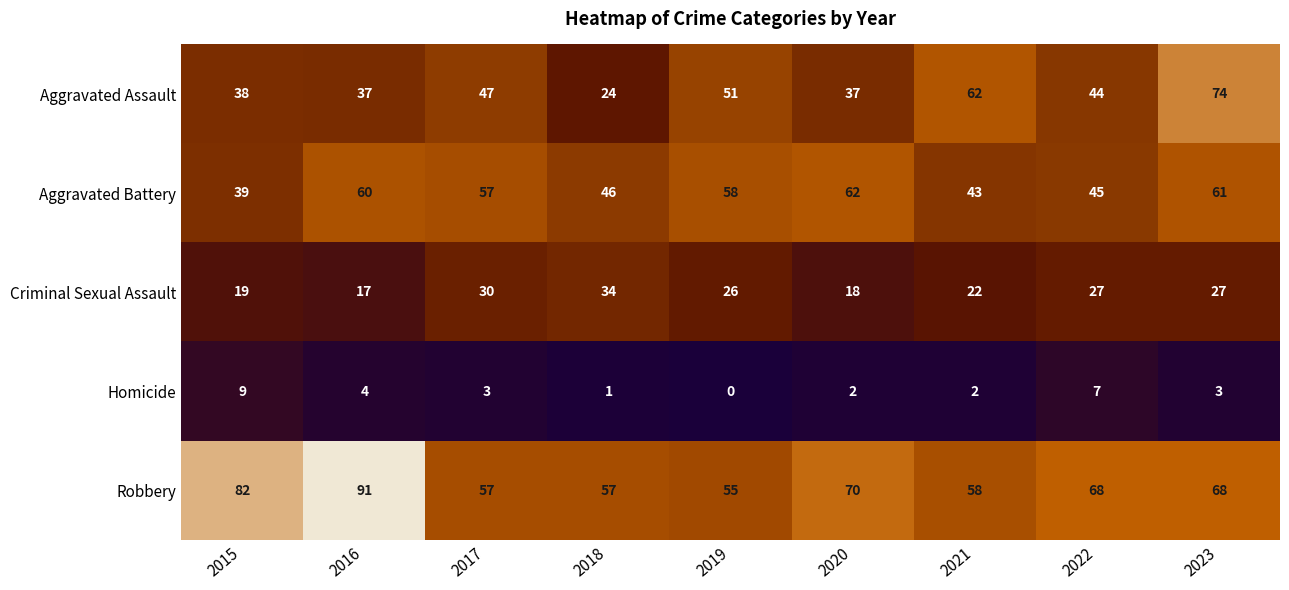

List the series in order of their peak value, highest first.

Robbery, Aggravated Assault, Aggravated Battery, Criminal Sexual Assault, Homicide